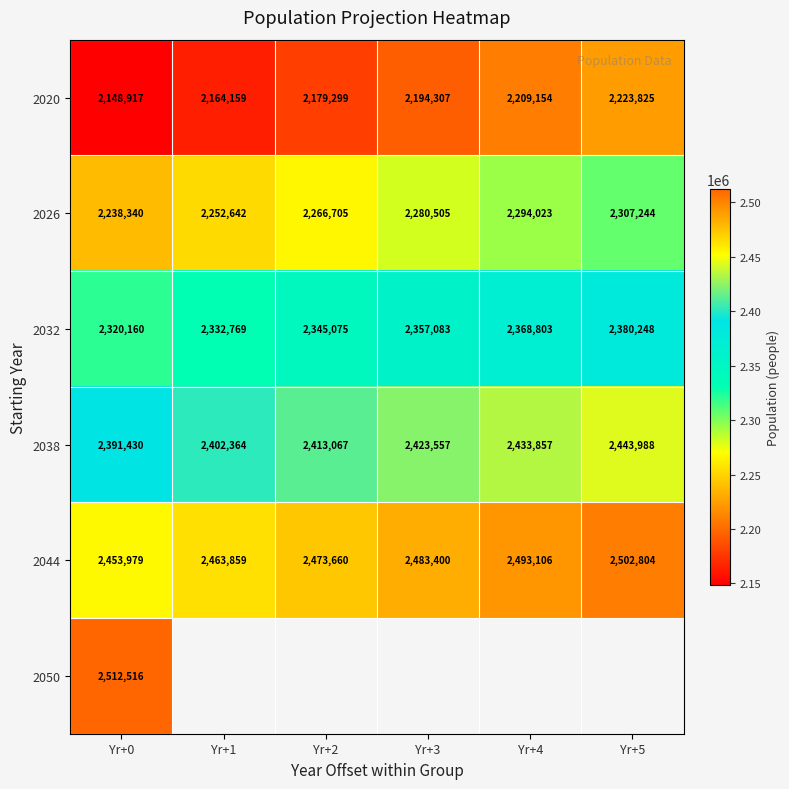

What is the average value of the 2032 series?

2350690